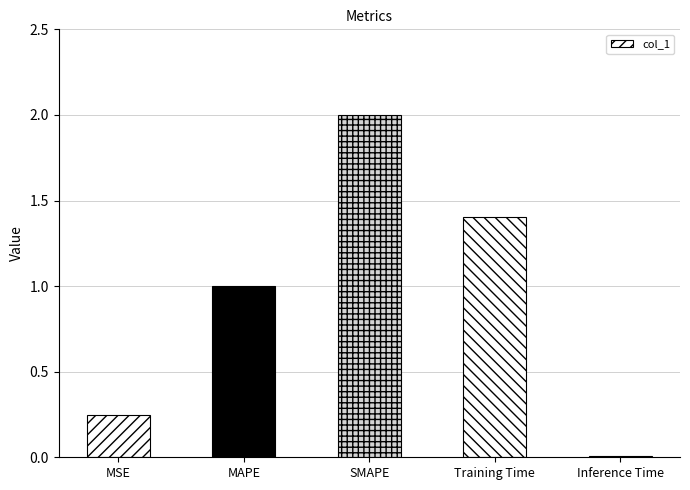

What is the average value?

0.9